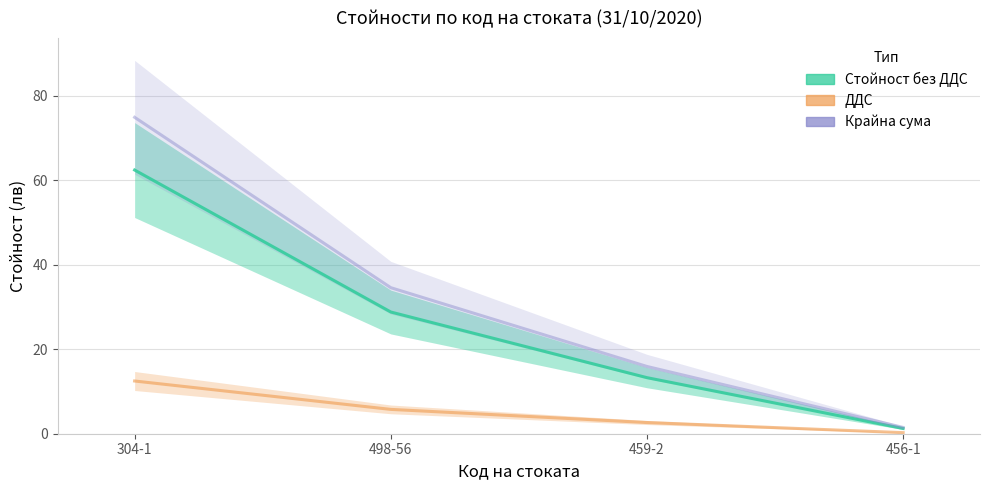

What is the average value of the ДДС series?

5.3